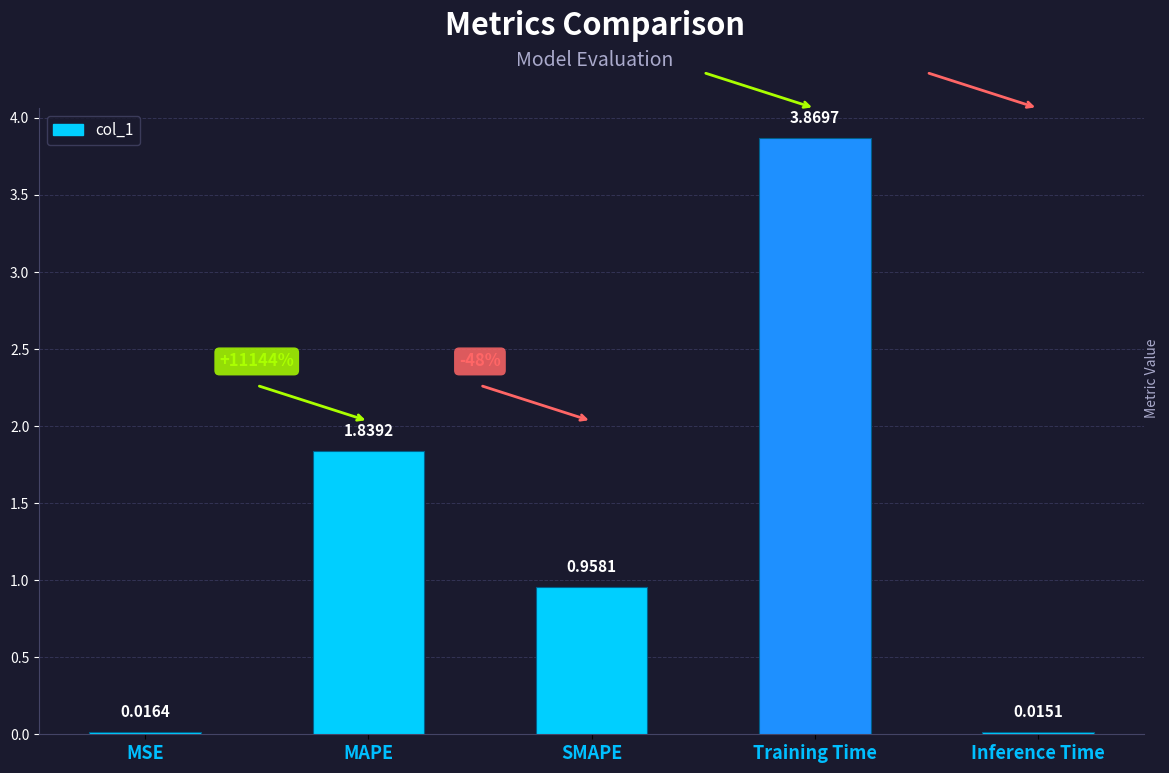

Does the chart contain any negative values?

No